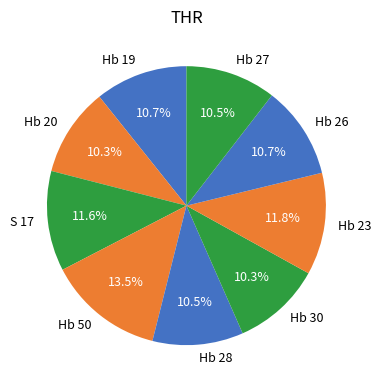

To the nearest percent, what is the combined percentage of Hb 27 and Hb 28?

21%